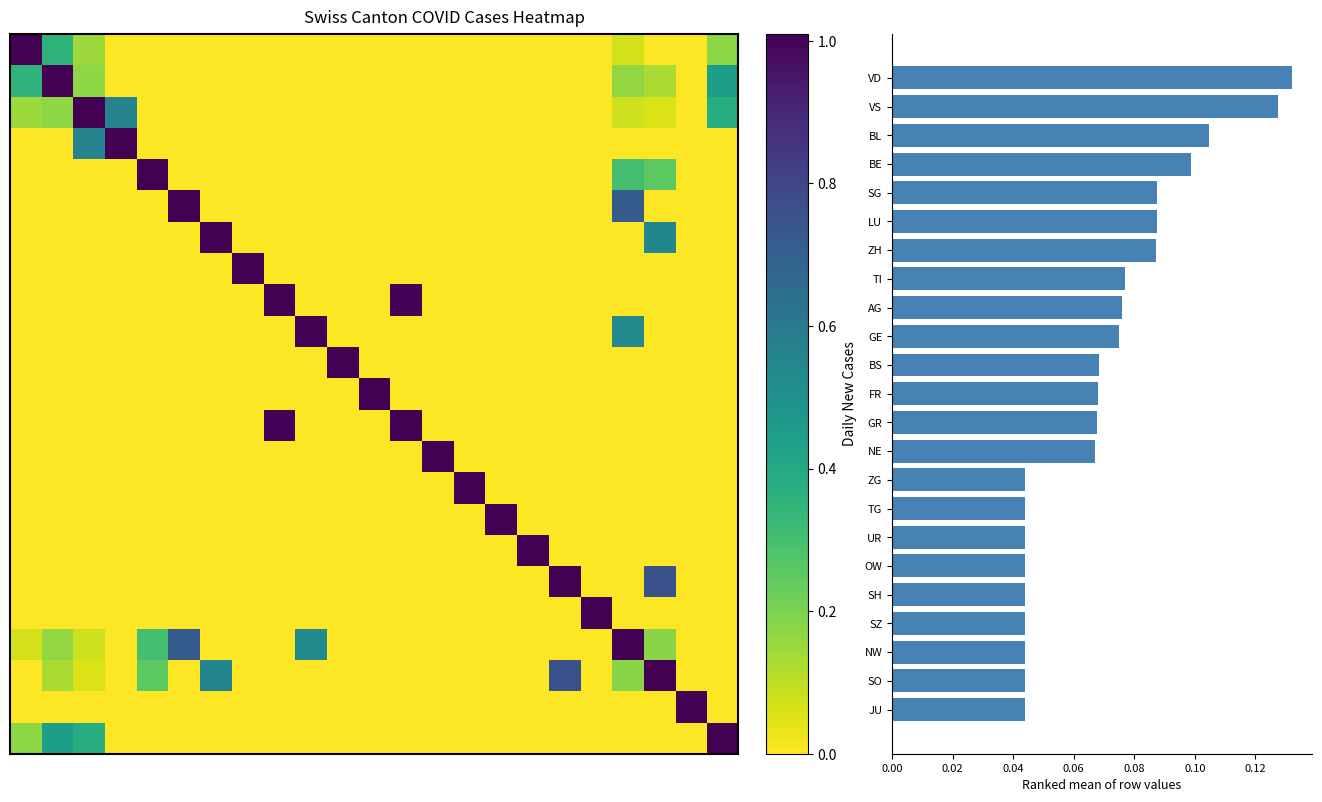

How many series are shown in this chart?

24